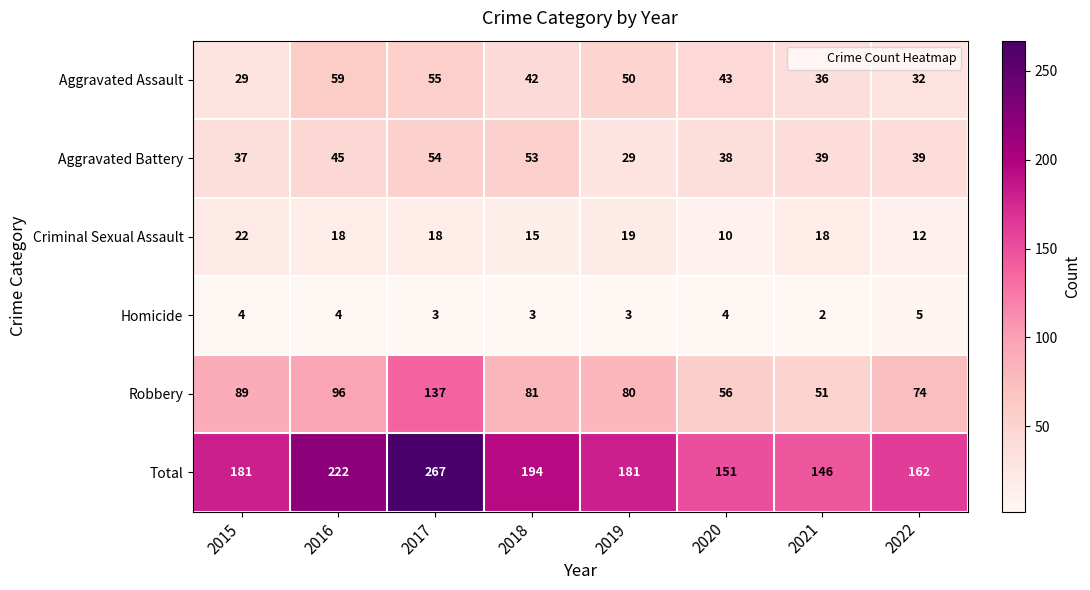

At how many categories does at least one series exceed 144?

8